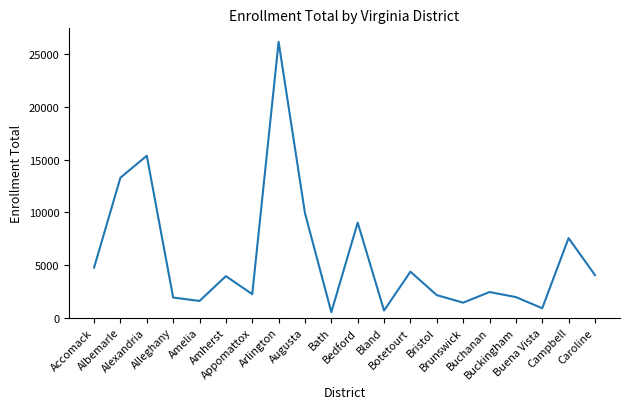

Is this an area chart (filled region under the line)?

No